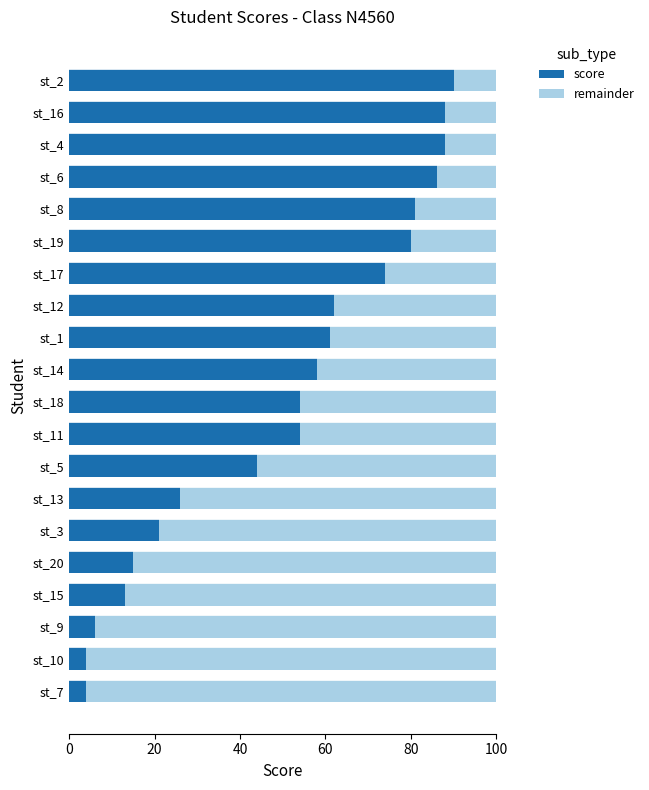

What is the difference between the maximum and minimum values in the score series?

86